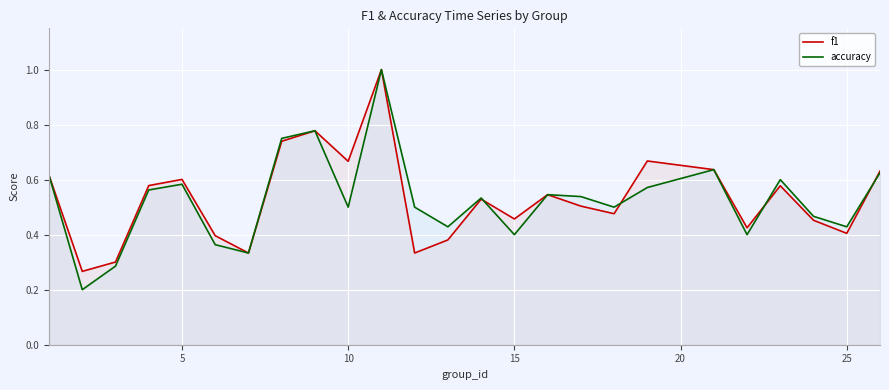

What is the maximum value shown in the chart?

1.0